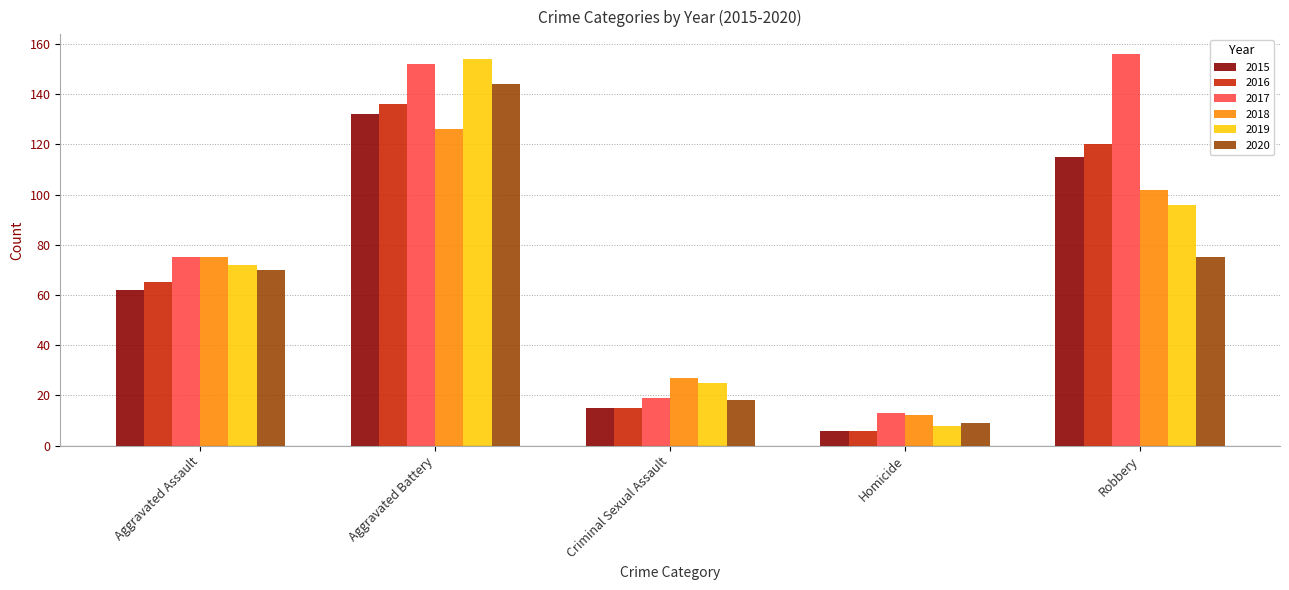

Reading left to right, list all the values displayed in this chart.

2015: Aggravated Assault=62	Aggravated Battery=132	Criminal Sexual Assault=15	Homicide=6	Robbery=115
2016: Aggravated Assault=65	Aggravated Battery=136	Criminal Sexual Assault=15	Homicide=6	Robbery=120
2017: Aggravated Assault=75	Aggravated Battery=152	Criminal Sexual Assault=19	Homicide=13	Robbery=156
2018: Aggravated Assault=75	Aggravated Battery=126	Criminal Sexual Assault=27	Homicide=12	Robbery=102
2019: Aggravated Assault=72	Aggravated Battery=154	Criminal Sexual Assault=25	Homicide=8	Robbery=96
2020: Aggravated Assault=70	Aggravated Battery=144	Criminal Sexual Assault=18	Homicide=9	Robbery=75